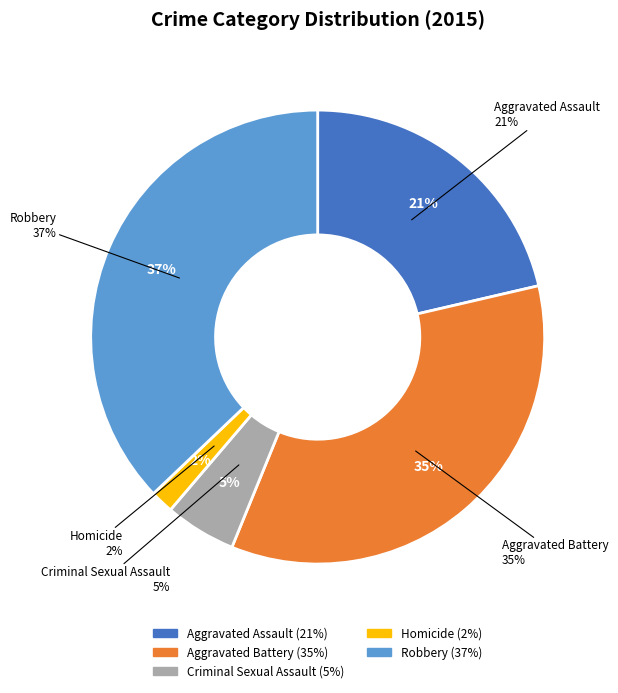

The Aggravated Battery slice represents 20% of the pie. True or false?

False